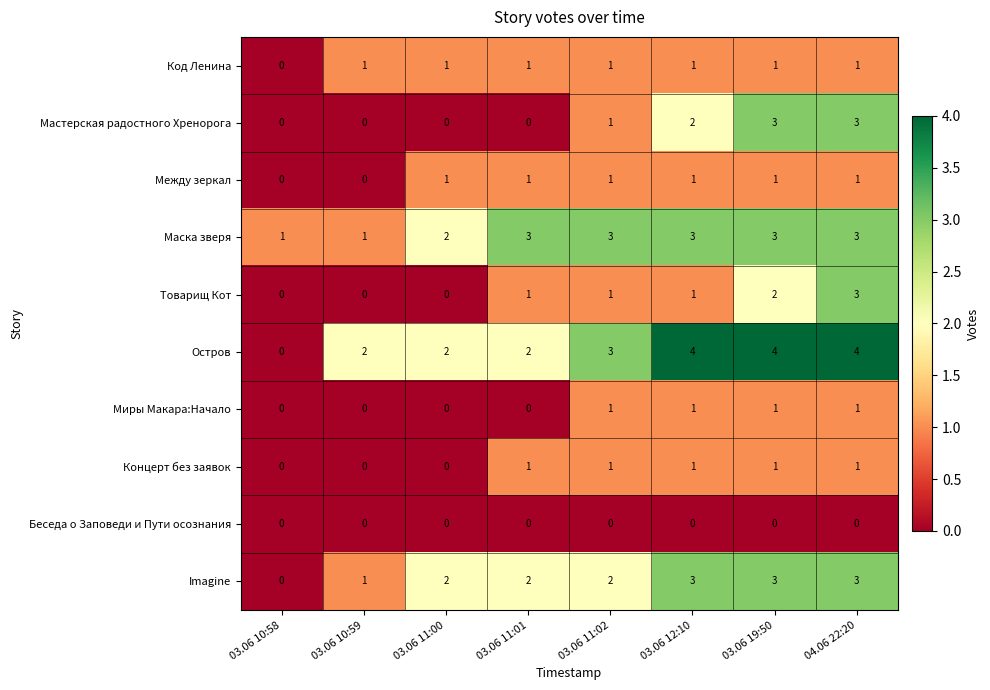

What is the maximum value shown in the chart?

4